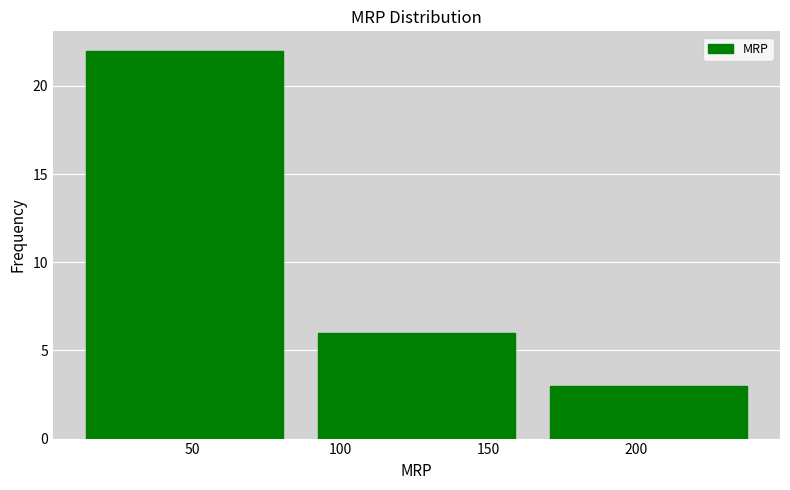

What is the height of the bar covering 85 to 165 on the x-axis? Neither the bar edges nor the heights are printed on the chart, so give them approximately, as read against the axes.

6